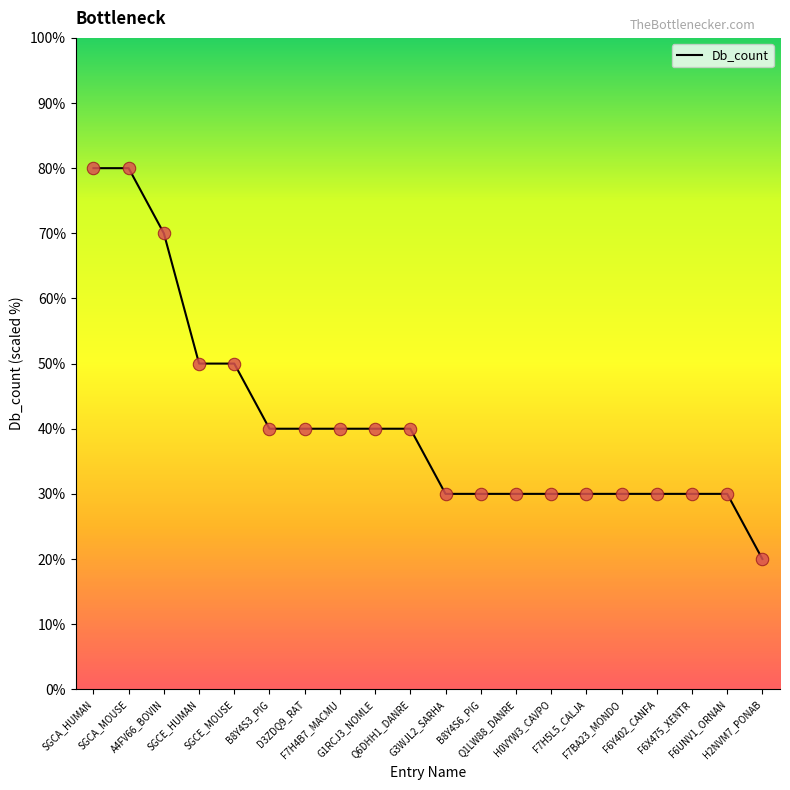

Approximately how many times larger is the value at G1RCJ3_NOMLE compared to F6Y402_CANFA?

1.3